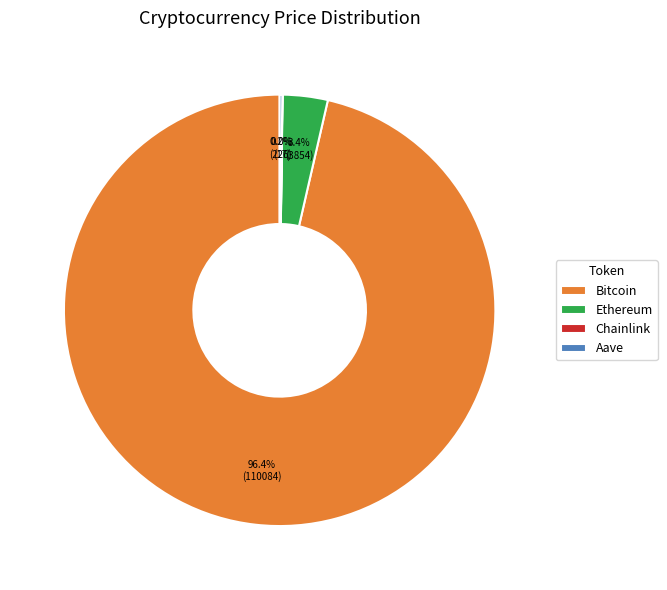

What percentage do Bitcoin and Ethereum together represent?

99.8%